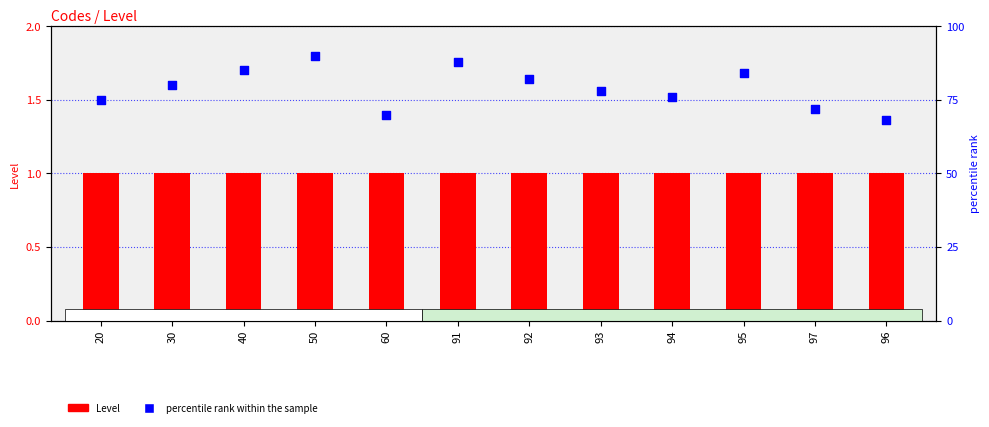

Which series has the largest Y range (max minus min)?

percentile rank within the sample